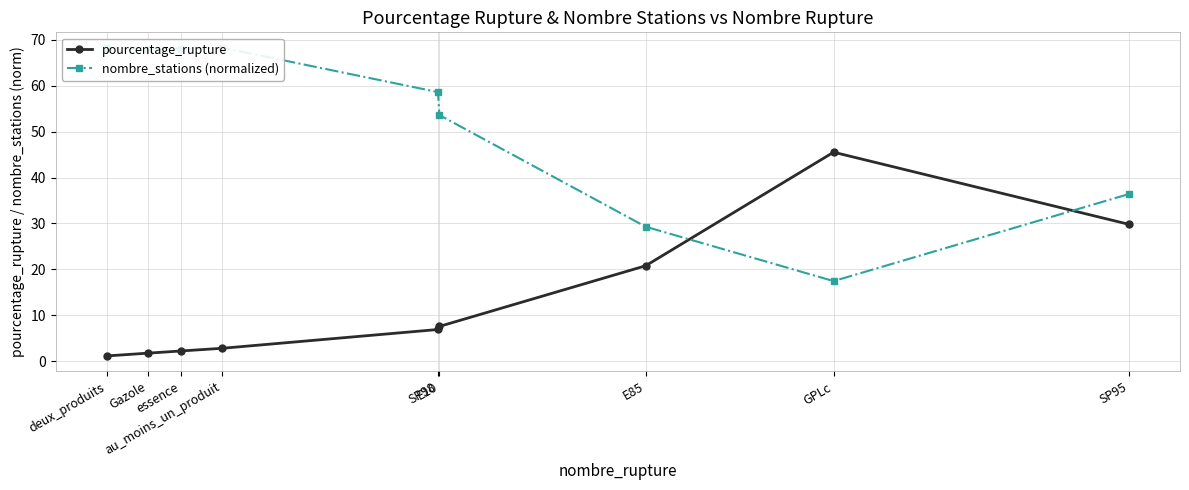

The pourcentage_rupture series shows 2.4 at SP98. True or false?

False